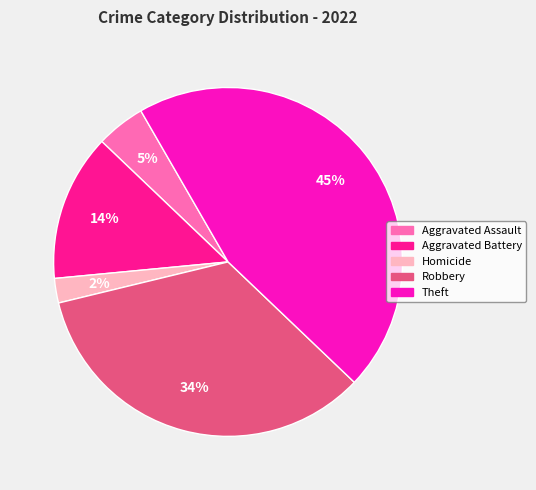

Does Aggravated Assault represent more than half of the total?

No